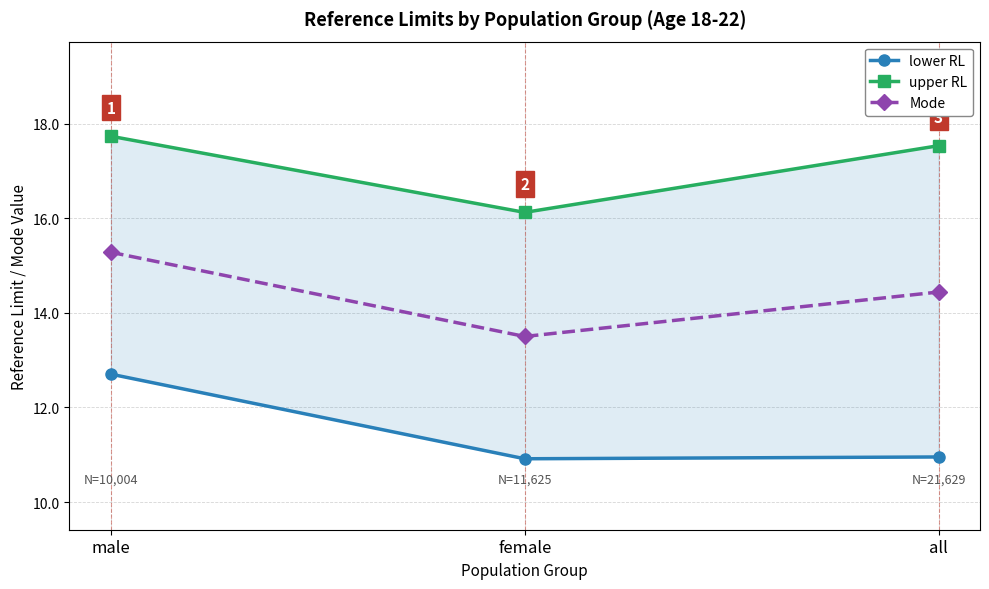

What is the total value across all series at all?

42.9